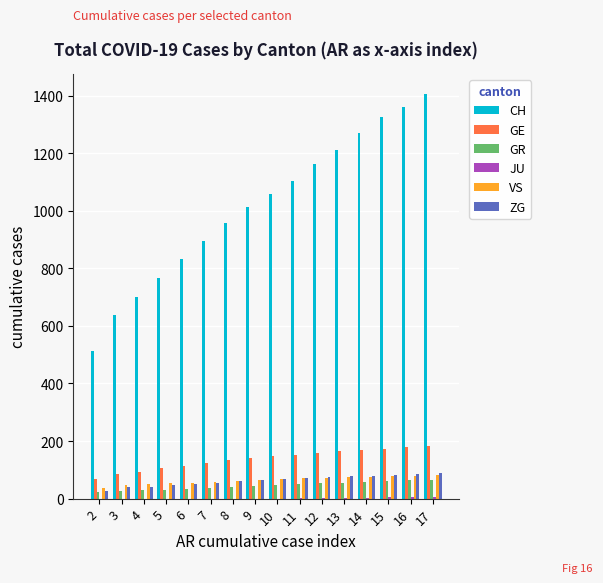

The value of VS at 16 is 80. True or false?

True